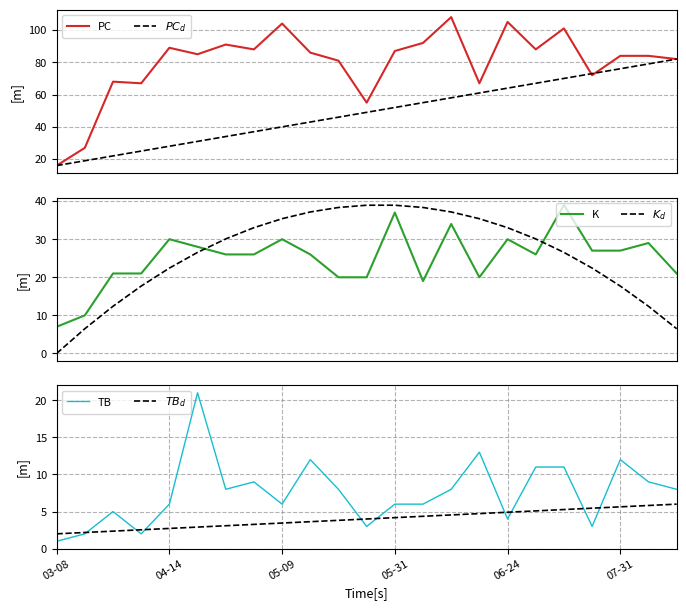

True or false: $TB_d$ and PC intersect in this chart.

False